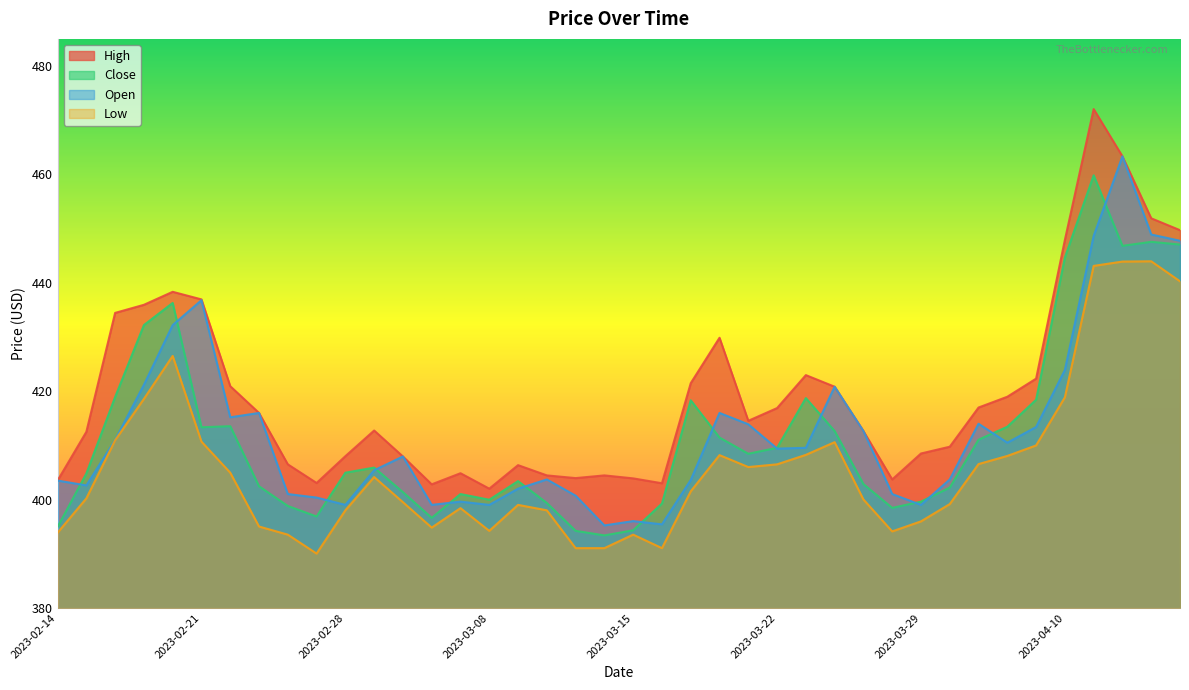

What is the difference between the second highest and minimum values in the Open series?

53.7